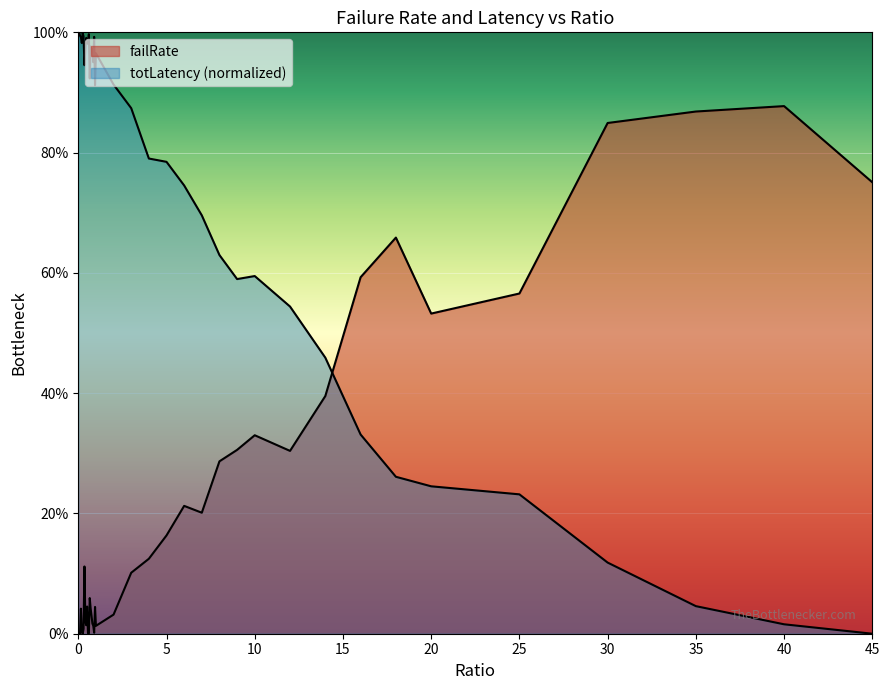

What is the label of the 24th point from the left?

4